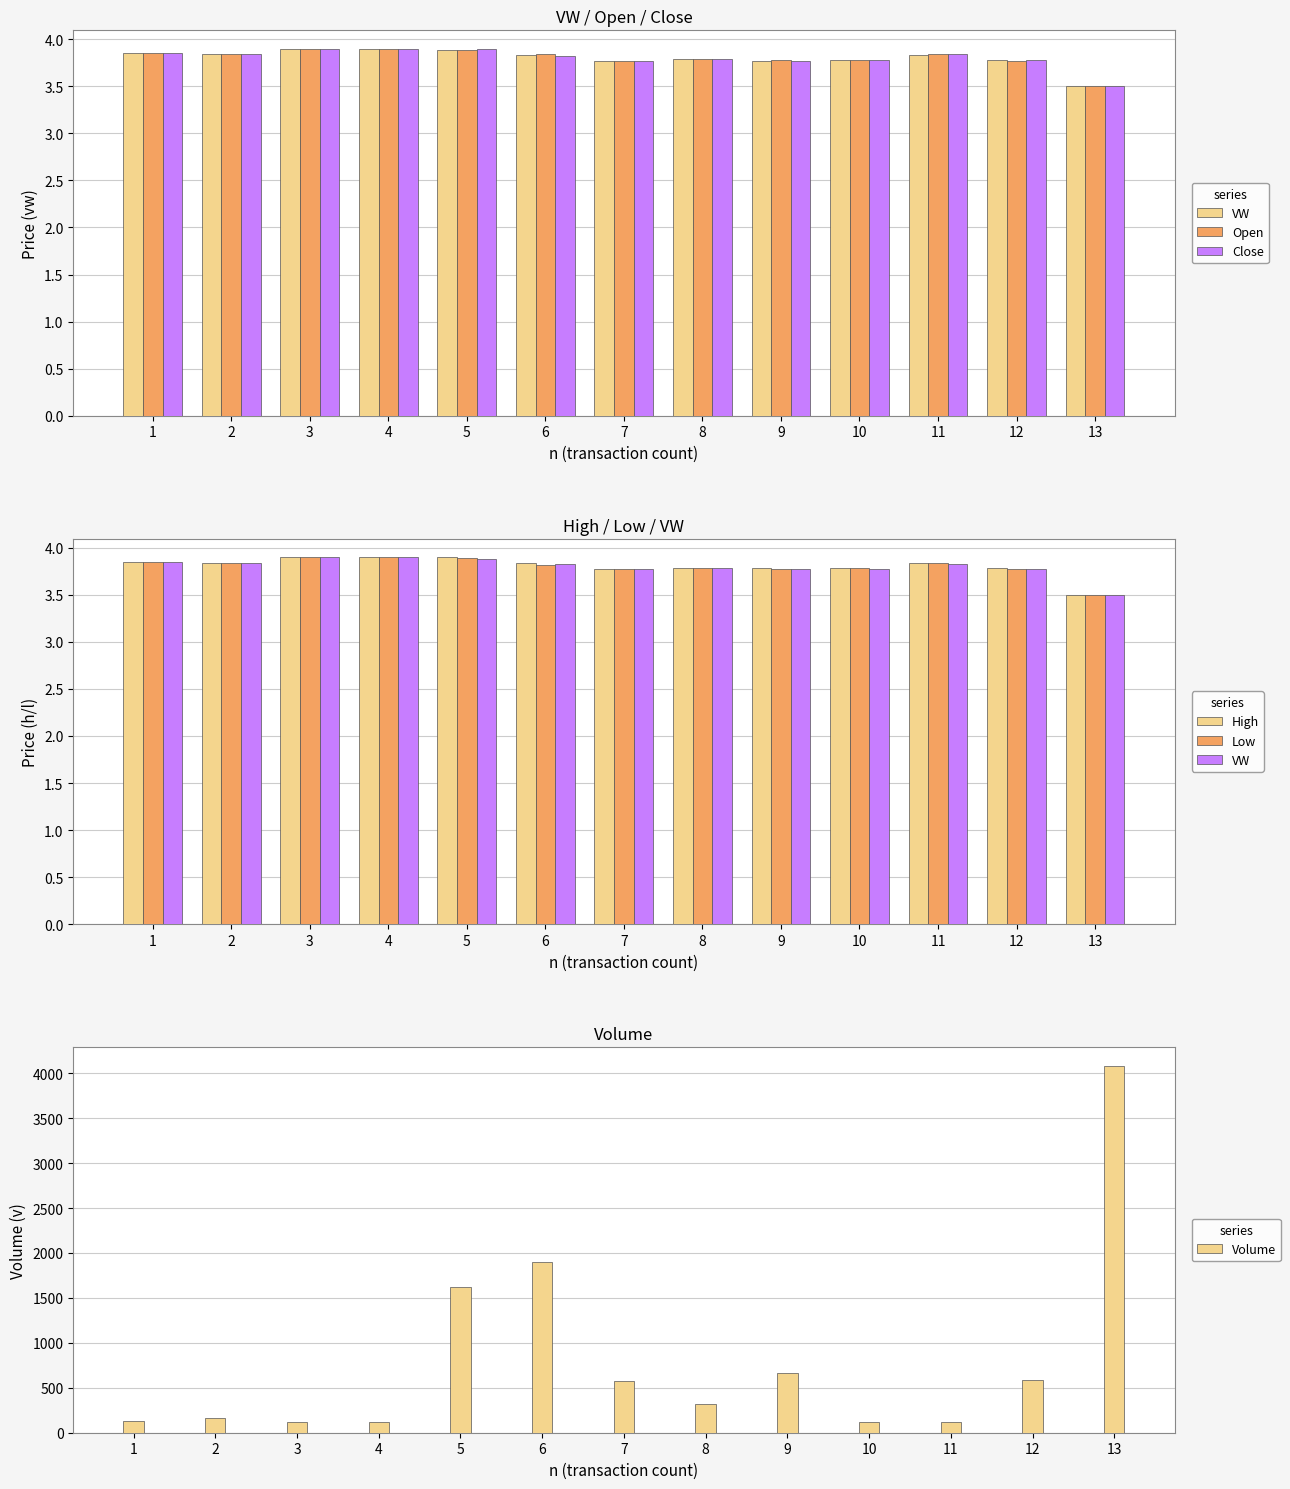

Reading right to left, extract all data points from this chart.

VW: 13=3.5	12=3.8	11=3.8	10=3.8	9=3.8	8=3.8	7=3.8	6=3.8	5=3.9	4=3.9	3=3.9	2=3.8	1=3.9
Open: 13=3.5	12=3.8	11=3.8	10=3.8	9=3.8	8=3.8	7=3.8	6=3.8	5=3.9	4=3.9	3=3.9	2=3.8	1=3.9
Close: 13=3.5	12=3.8	11=3.8	10=3.8	9=3.8	8=3.8	7=3.8	6=3.8	5=3.9	4=3.9	3=3.9	2=3.8	1=3.9
High: 13=3.5	12=3.8	11=3.8	10=3.8	9=3.8	8=3.8	7=3.8	6=3.8	5=3.9	4=3.9	3=3.9	2=3.8	1=3.9
Low: 13=3.5	12=3.8	11=3.8	10=3.8	9=3.8	8=3.8	7=3.8	6=3.8	5=3.9	4=3.9	3=3.9	2=3.8	1=3.9
Volume: 13=4084.0	12=590.0	11=115.0	10=116.0	9=662.0	8=320.0	7=573.0	6=1900.0	5=1618.0	4=116.0	3=115.0	2=161.0	1=125.0